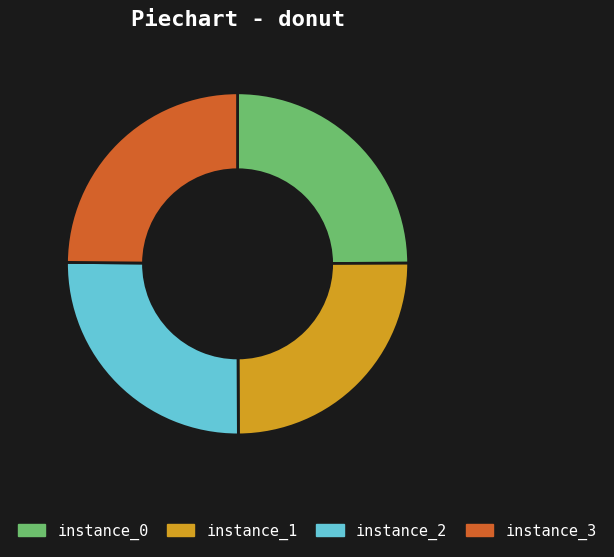

Approximately how many times larger is the value at instance_3 compared to instance_1?

1.0